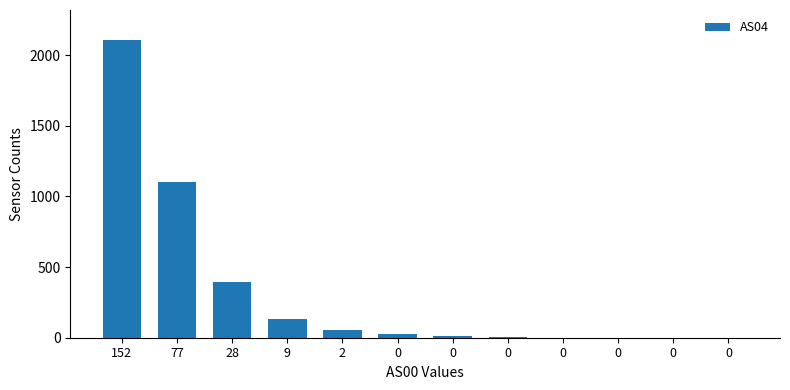

Reading left to right, list all the values displayed in this chart.

2108	1099	391	132	52	29	9	3	0	0	0	0